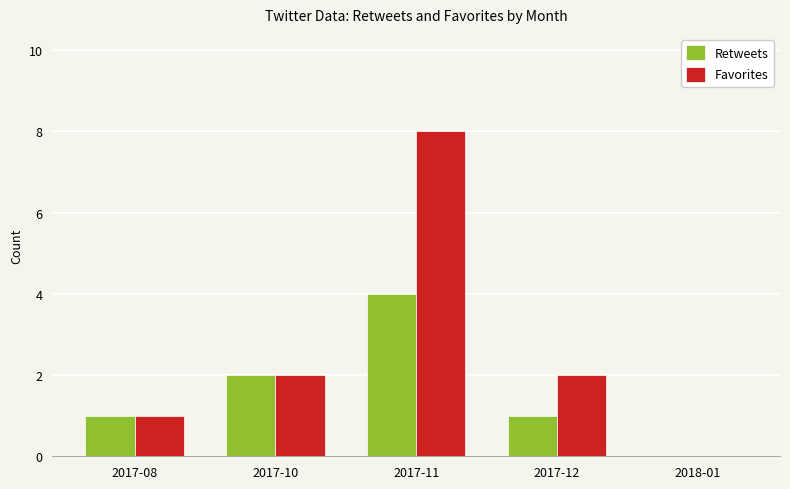

Which series has the largest total across all categories?

Favorites